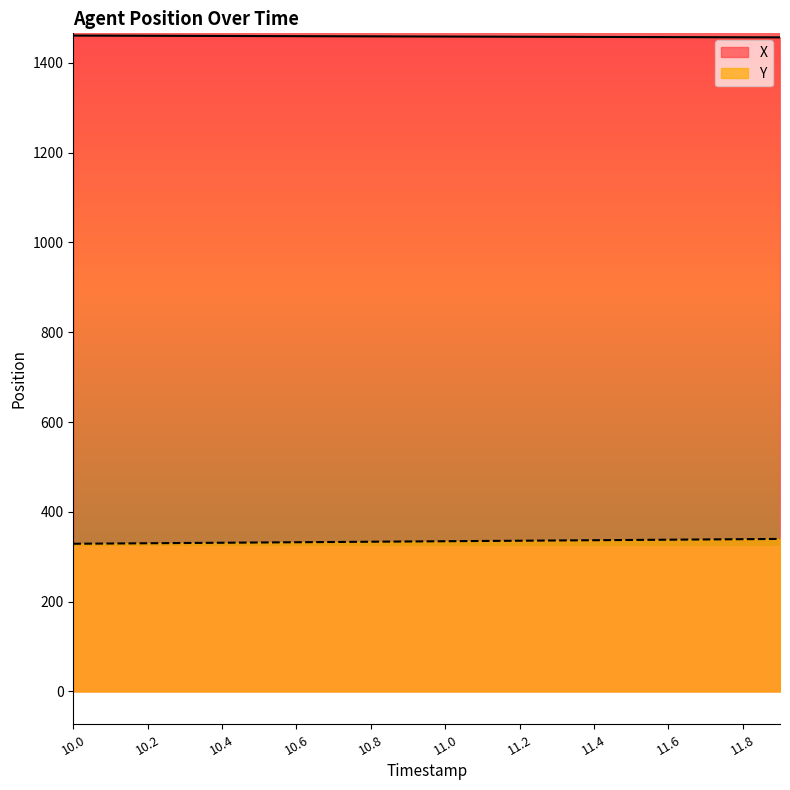

True or false: Y has a value of 332.2 at 10.6.

True